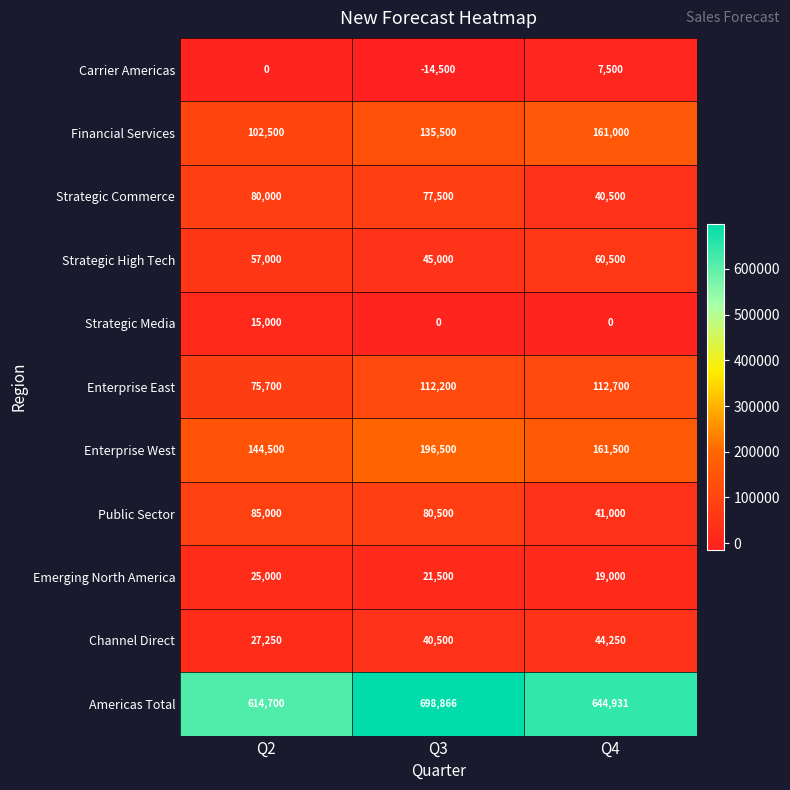

Which series has the widest spread of values?

Americas Total